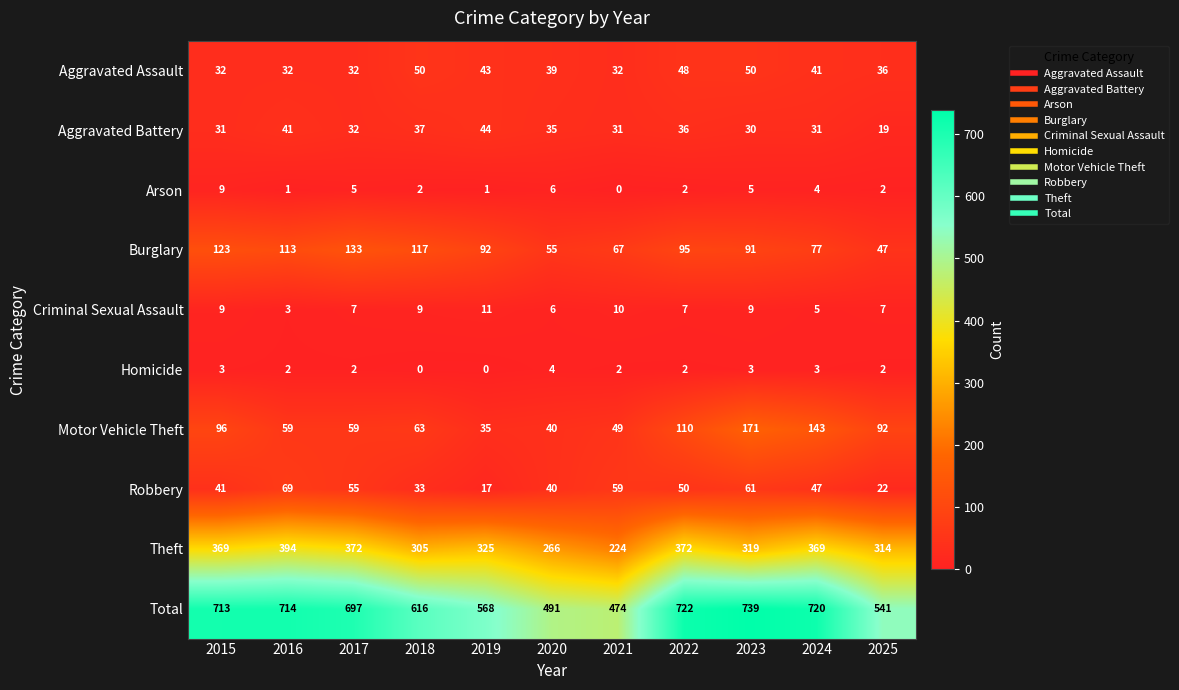

Is it true that Criminal Sexual Assault equals 5 at 2024?

True